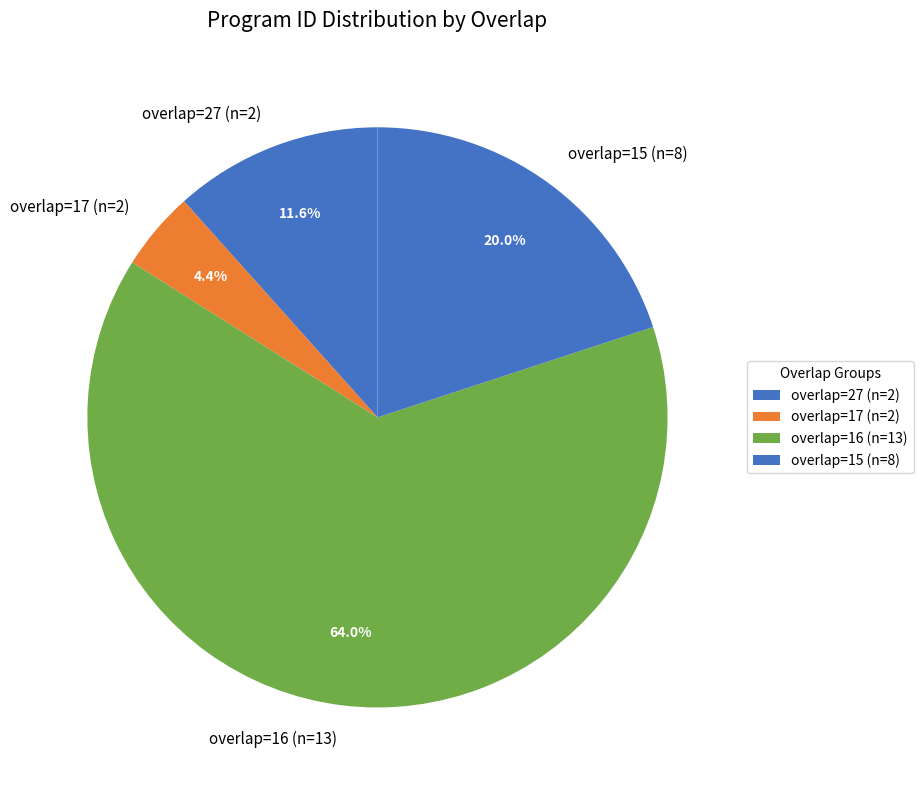

Rank the categories by value from highest to lowest.

overlap=16 (n=13), overlap=15 (n=8), overlap=27 (n=2), overlap=17 (n=2)